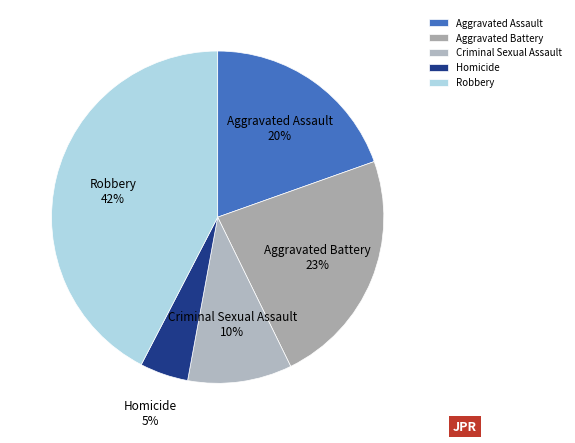

True or false: Aggravated Assault accounts for 20% of the total.

True